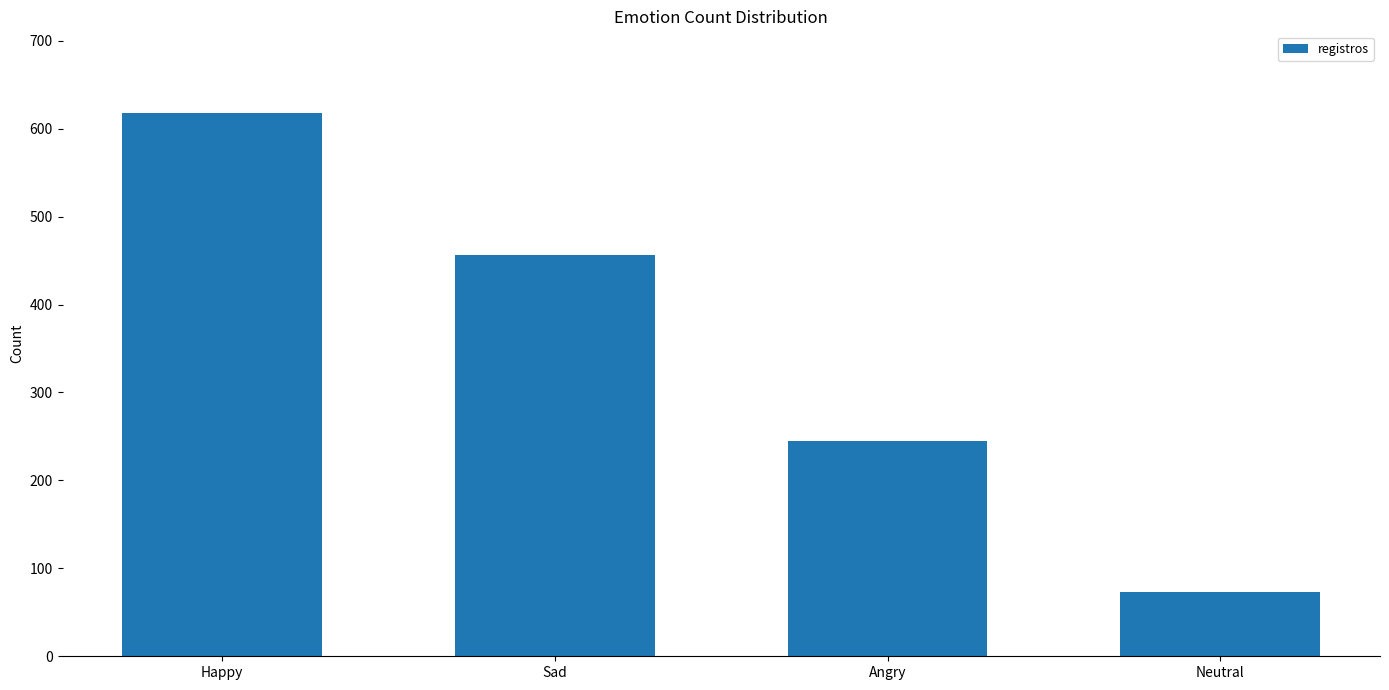

At which category does the chart reach its minimum across all series?

Neutral